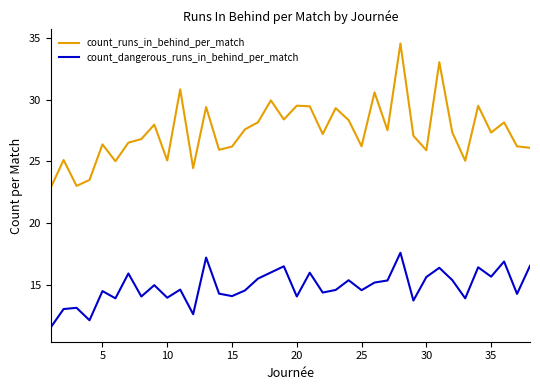

List the series in order of their overall mean, highest first.

count_runs_in_behind_per_match, count_dangerous_runs_in_behind_per_match